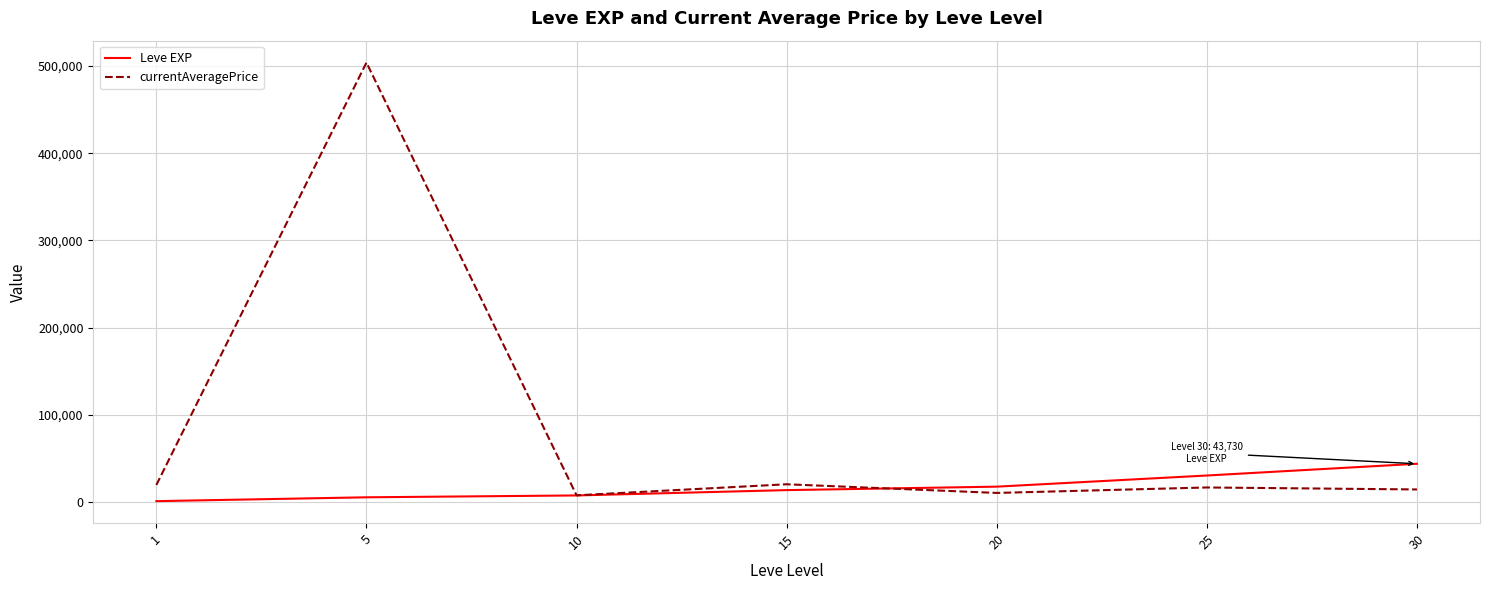

What is the maximum value shown in the chart?

504001.0